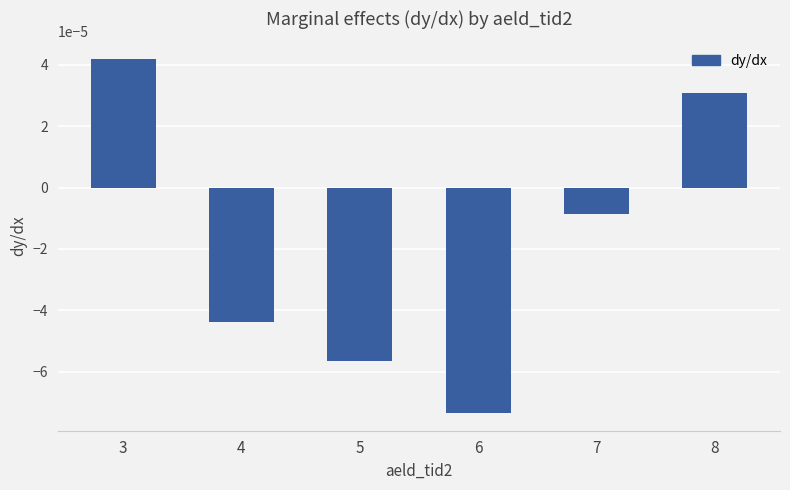

List the labels in order of value, largest first.

3, 8, 7, 4, 5, 6